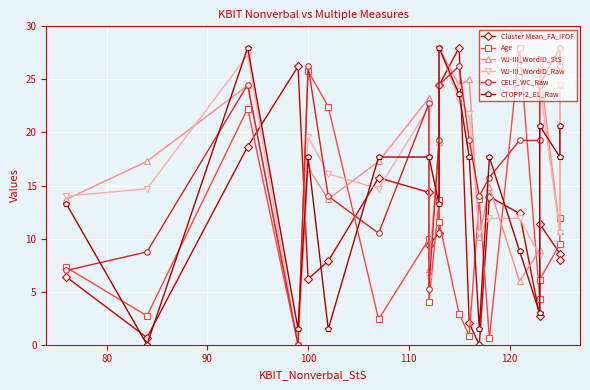

The value of WJ-III_WordID_Raw at 7 is 12.4. True or false?

False